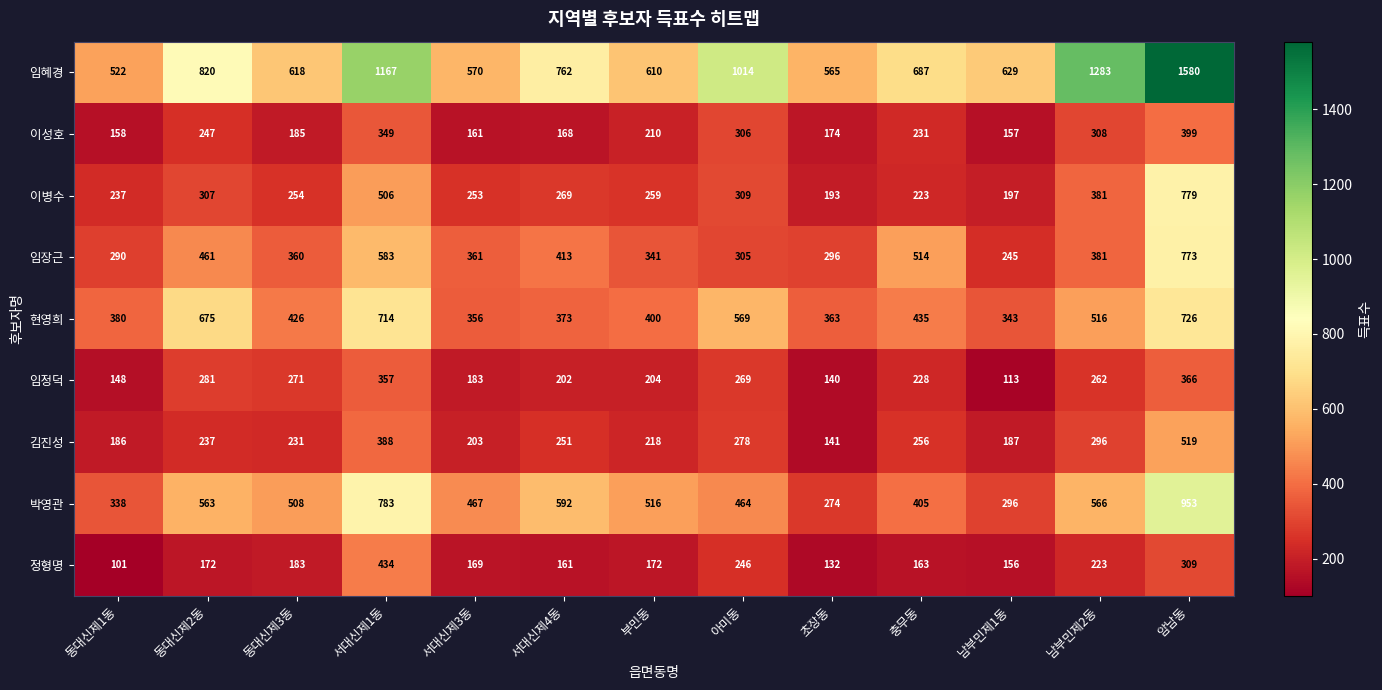

At 동대신제2동, list the series in order from largest to smallest.

임혜경, 현영희, 박영관, 임장근, 이병수, 임정덕, 이성호, 김진성, 정형명